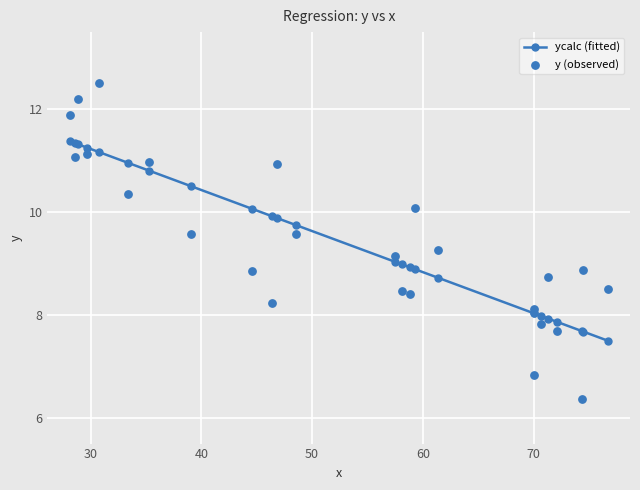

At how many categories does at least one series exceed 10?

11